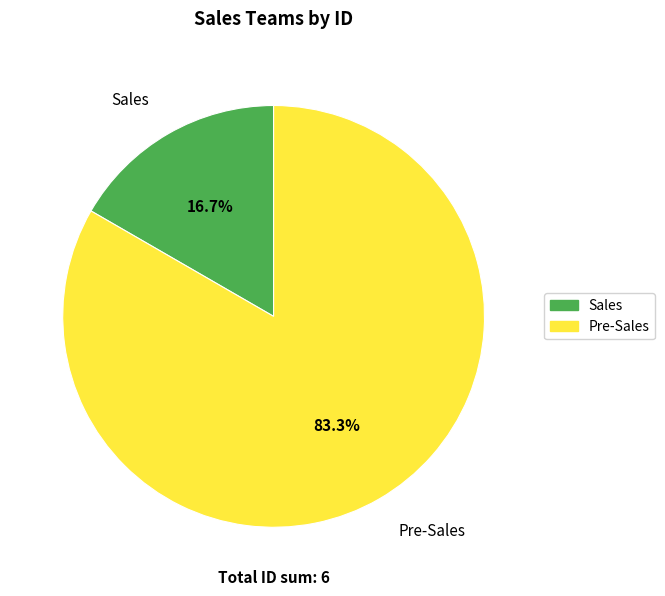

Count the number of slices in the pie.

2